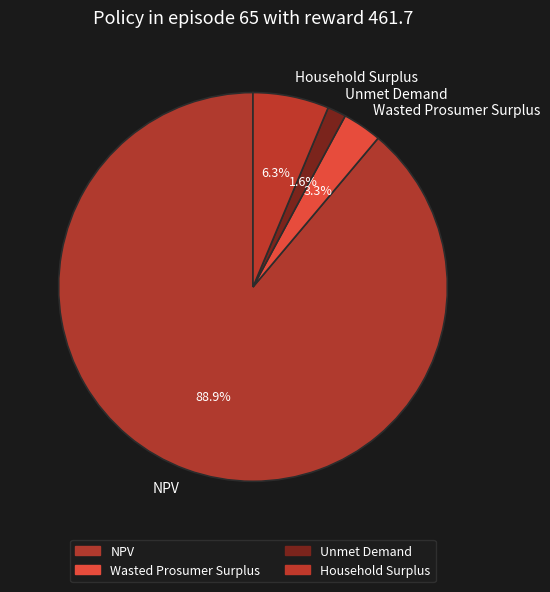

To the nearest percent, what is the difference between the NPV and Household Surplus slice percentages?

83%